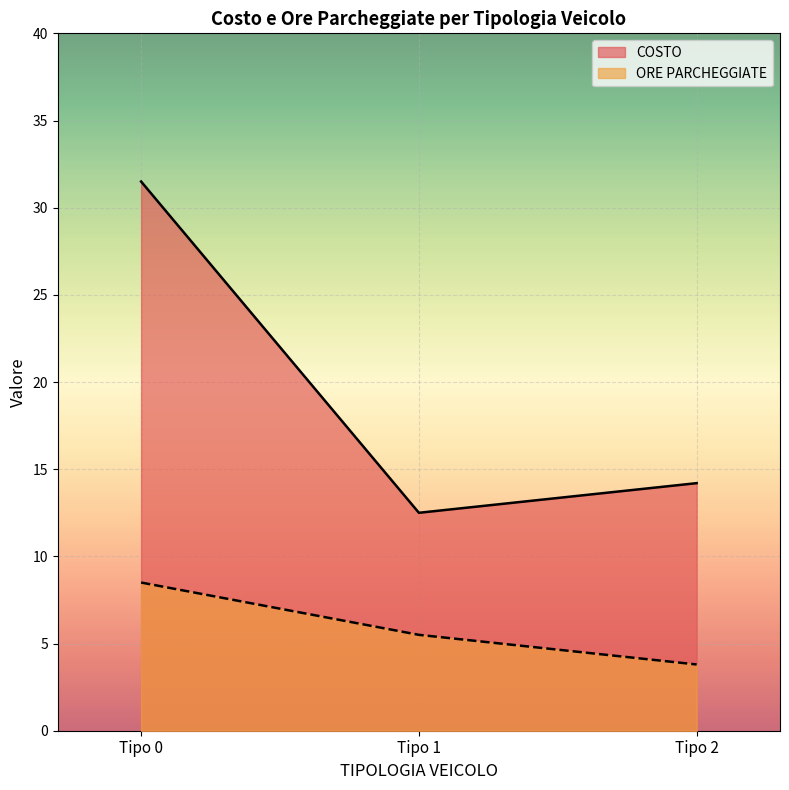

Reading left to right, extract all data points from this chart.

COSTO: 31.5	12.5	14.2
ORE PARCHEGGIATE: 8.5	5.5	3.8